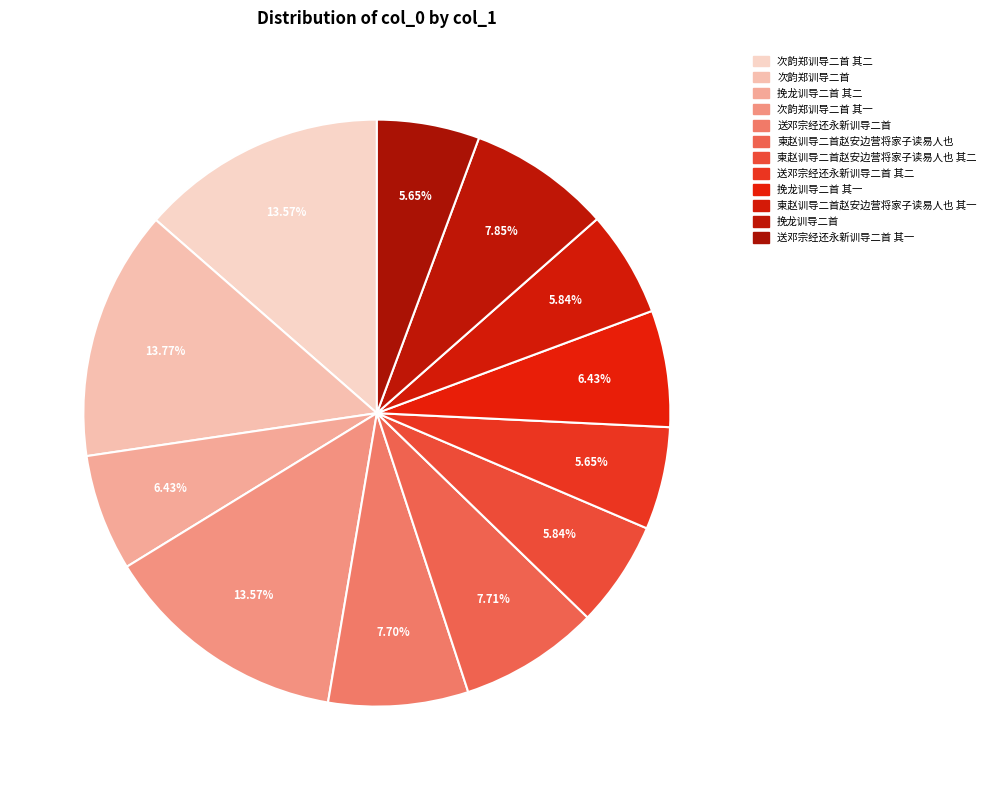

What is the smallest slice in the pie chart?

送邓宗经还永新训导二首 其一